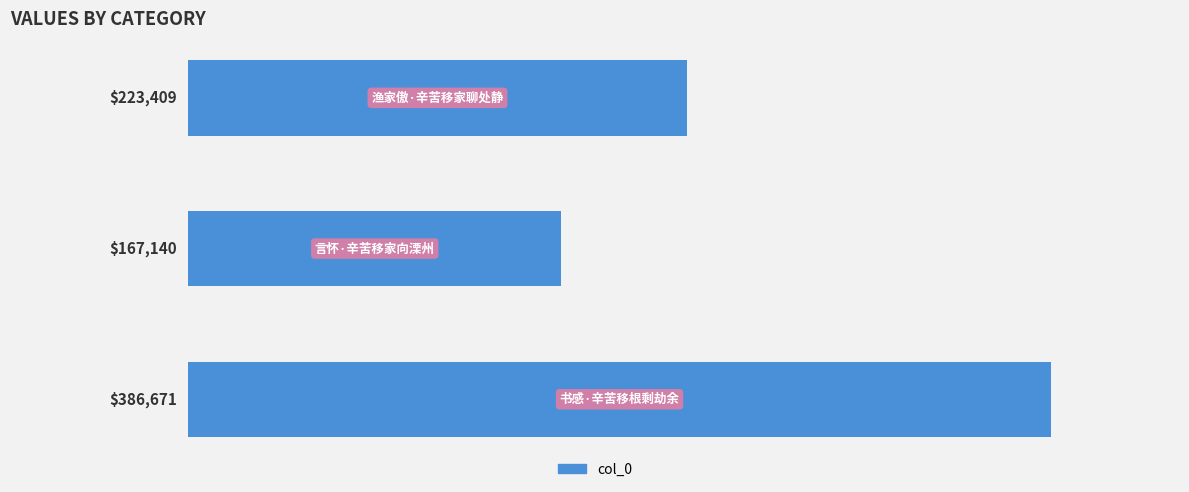

Reading top to bottom, what are all the values shown in this chart?

223409	167140	386671